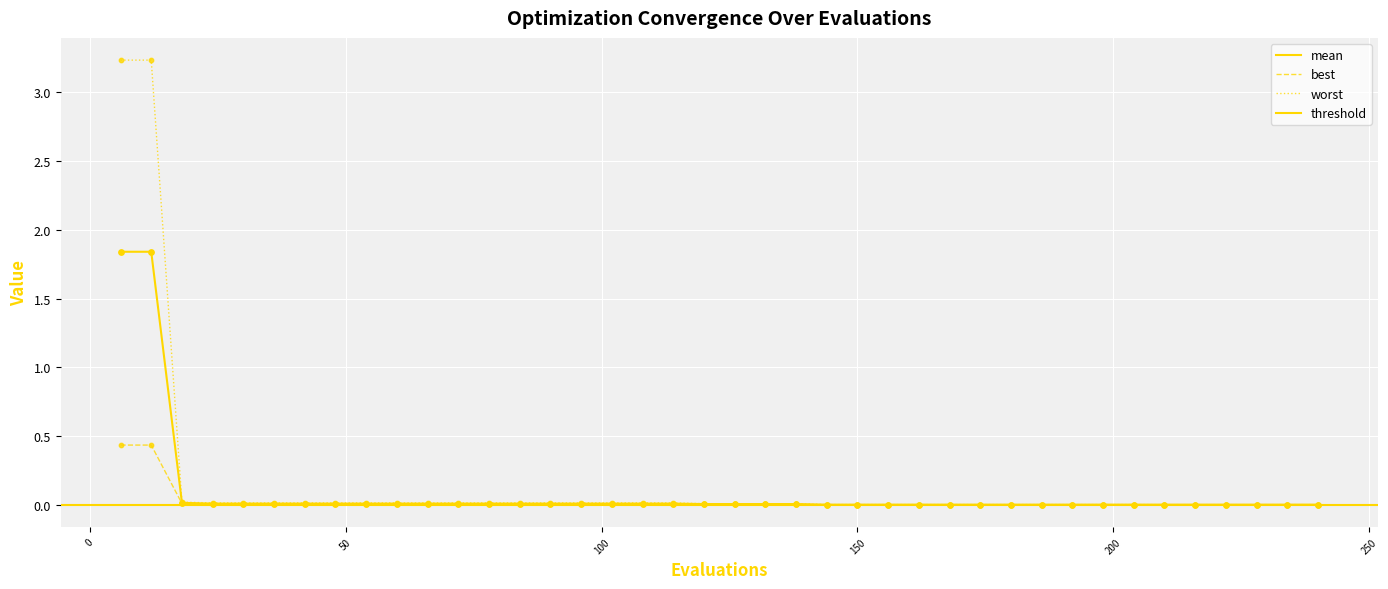

Which series contains the highest Y value?

worst